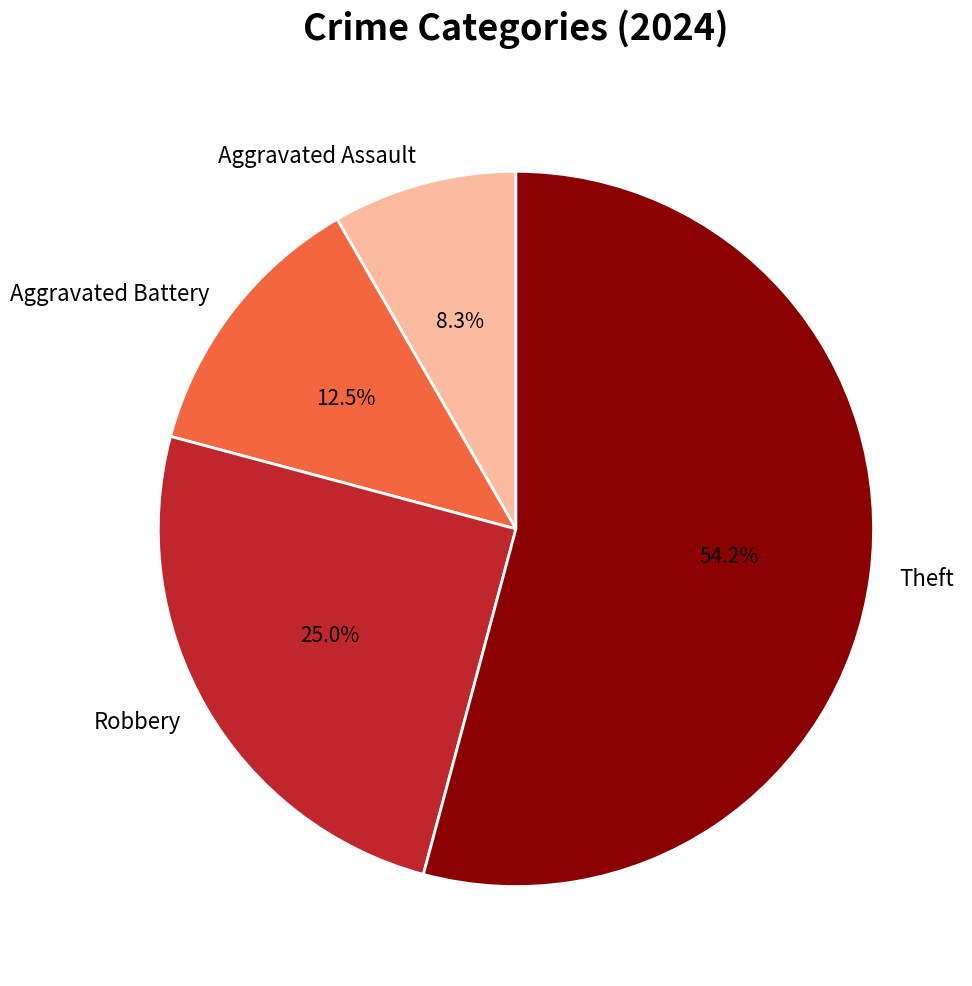

How many slices are in this pie chart?

4